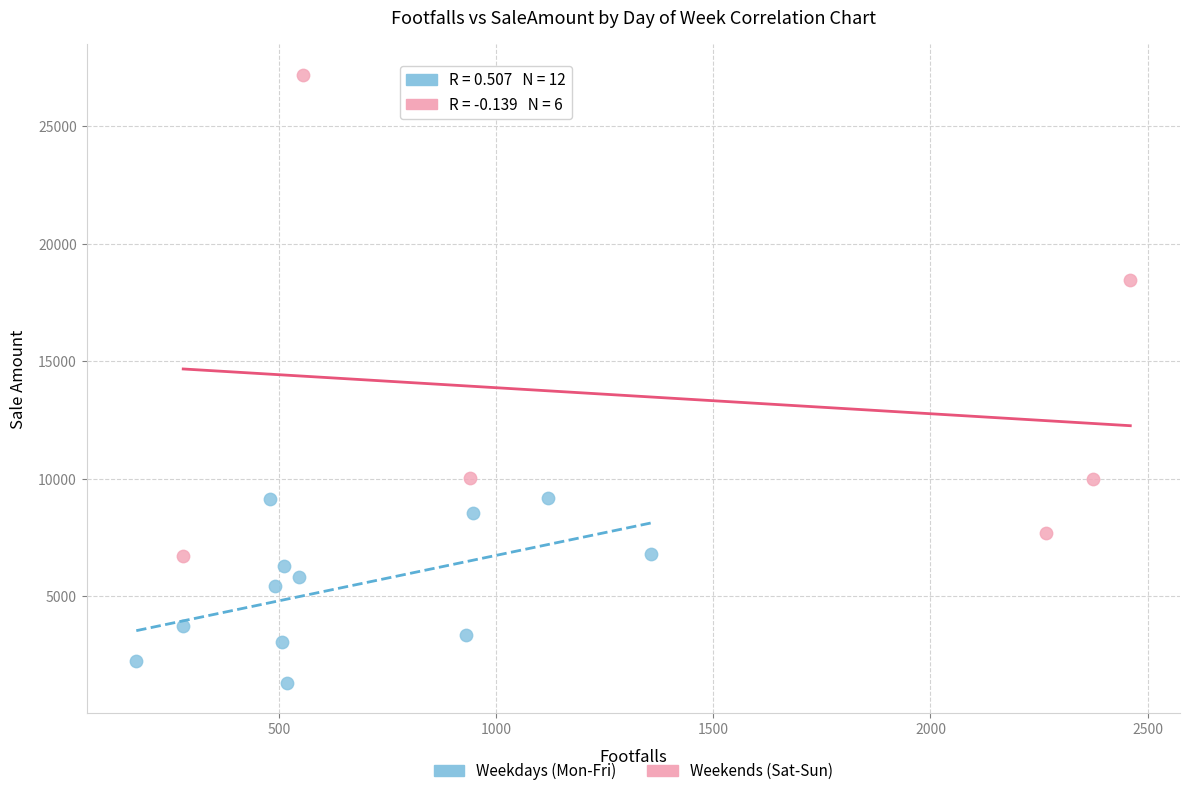

What are all the series names shown in the legend?

Weekdays (Mon-Fri), Weekends (Sat-Sun)